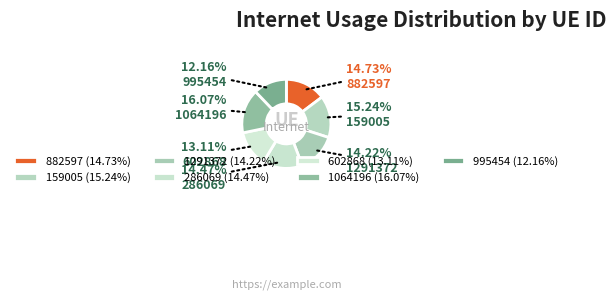

To the nearest percent, what is the combined percentage of 602868 and 286069?

28%